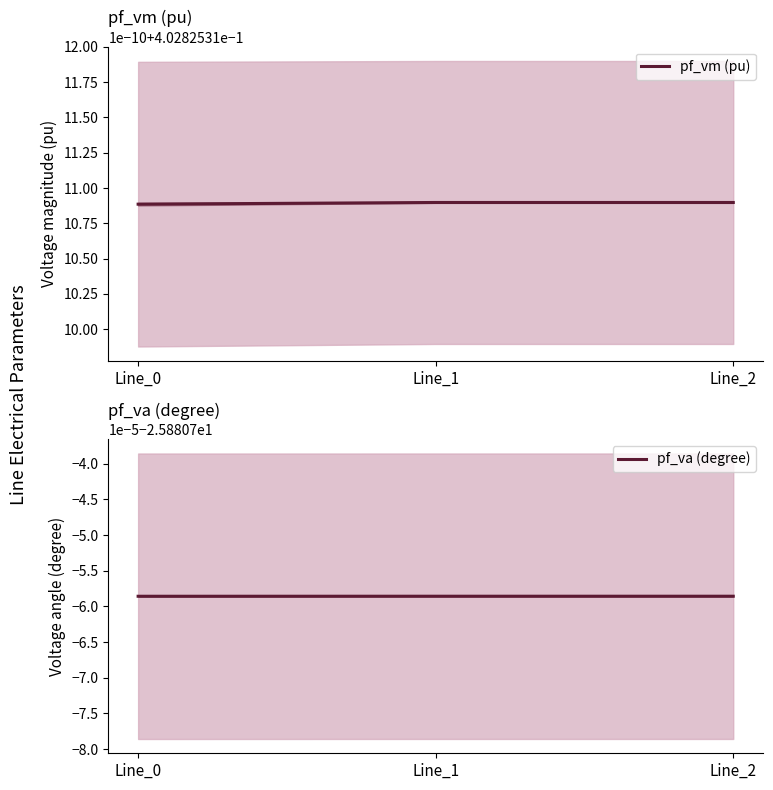

The value of pf_va (degree) at Line_2 is -44.4. True or false?

False